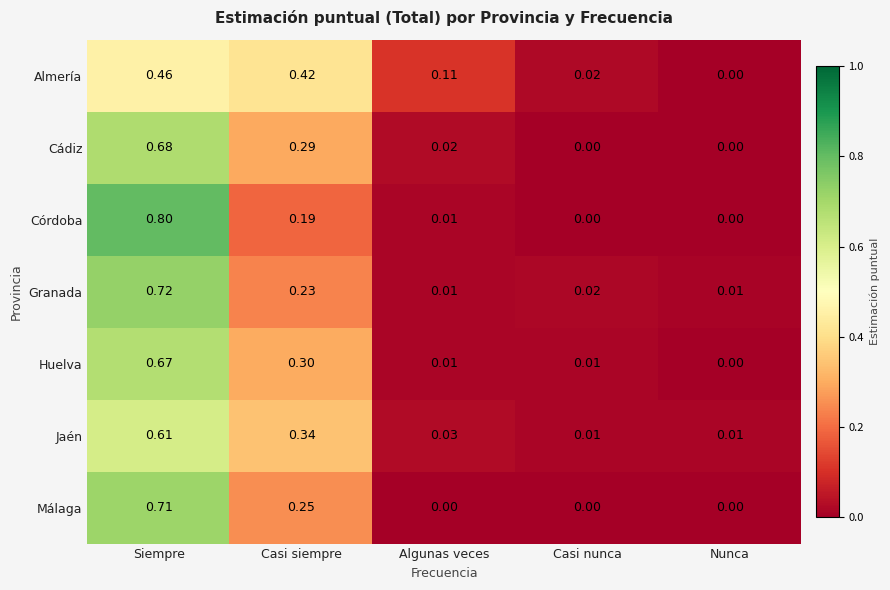

Which series changed the most between Algunas veces and Casi nunca?

Almería